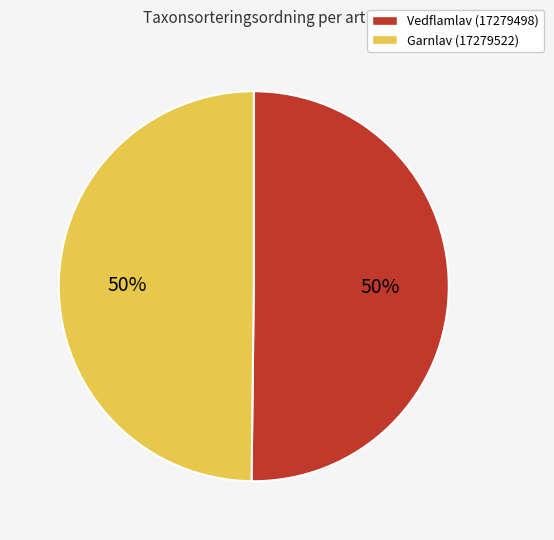

To the nearest percent, what is the combined percentage of Garnlav (17279522) and Vedflamlav (17279498)?

100%